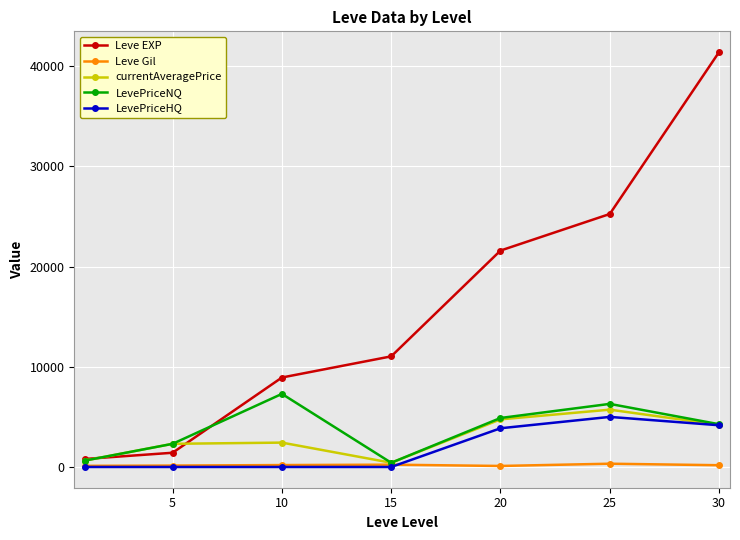

What is the maximum value shown in the chart?

41410.0